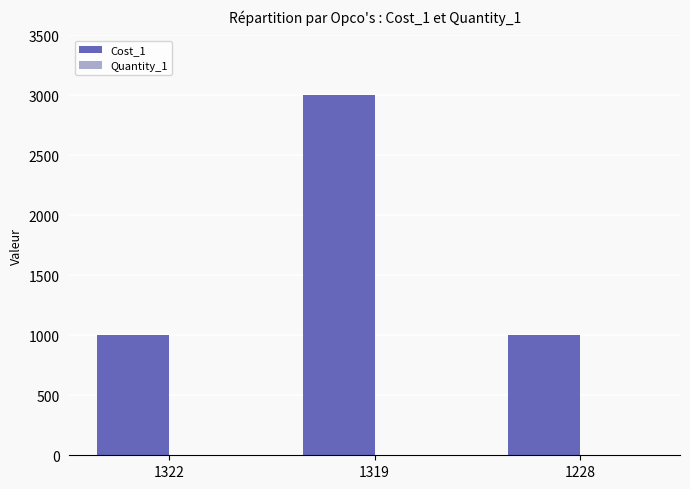

Which category has the highest value across all series?

1319